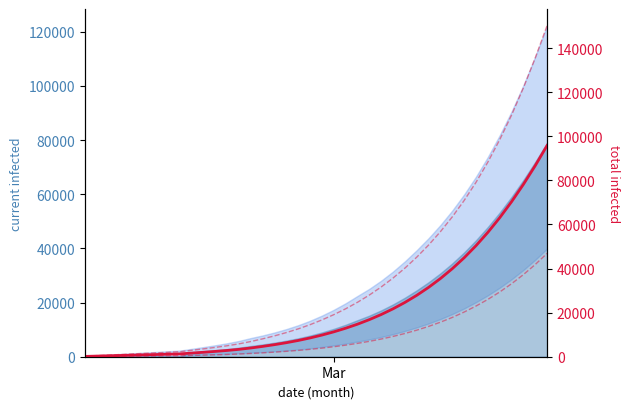

Which series has the widest spread of values?

predicted_total_infected_upper